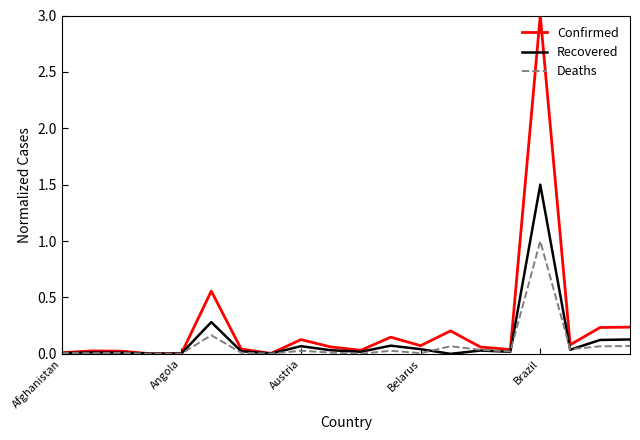

What is the maximum value for Recovered?

1.5